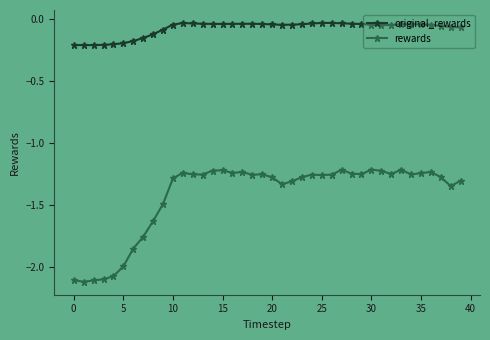

Rank the series by their maximum value, from highest to lowest.

original_rewards, rewards